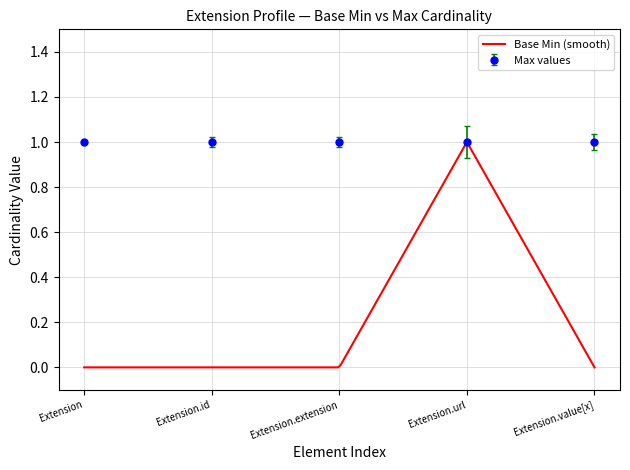

List the series in order of their overall mean, lowest first.

Base Min, Max